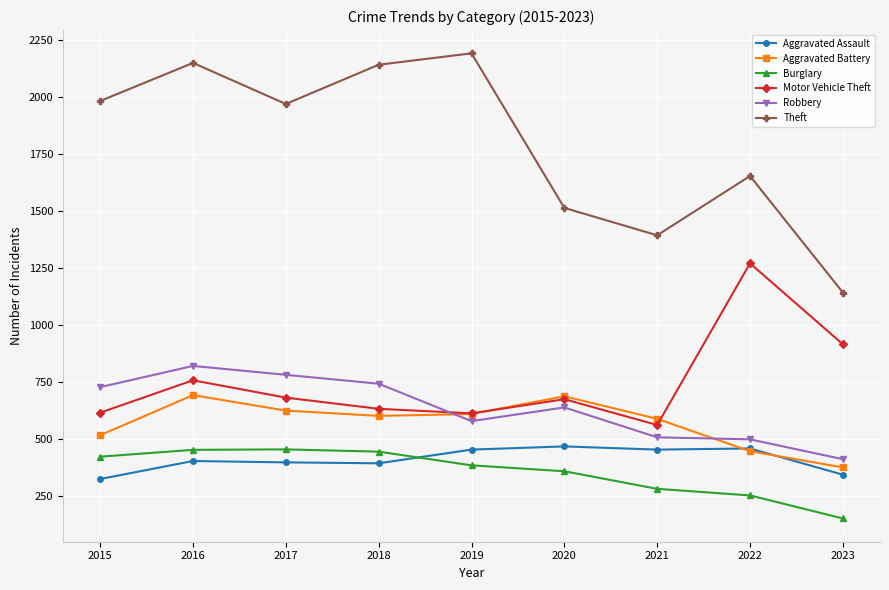

True or false: Robbery has more than 1 interior local peaks.

True